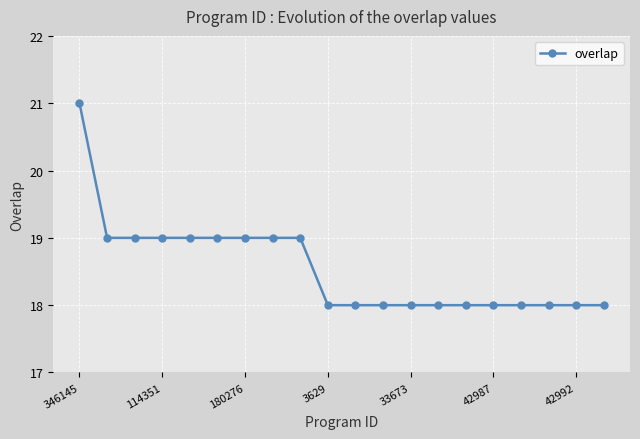

What is the sum of all values?

371